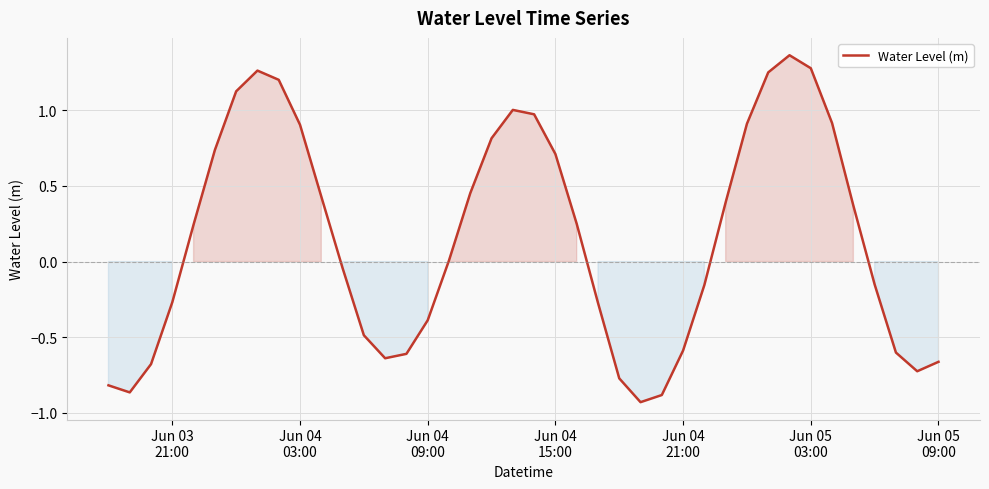

What is the difference between the maximum and minimum values?

2.3